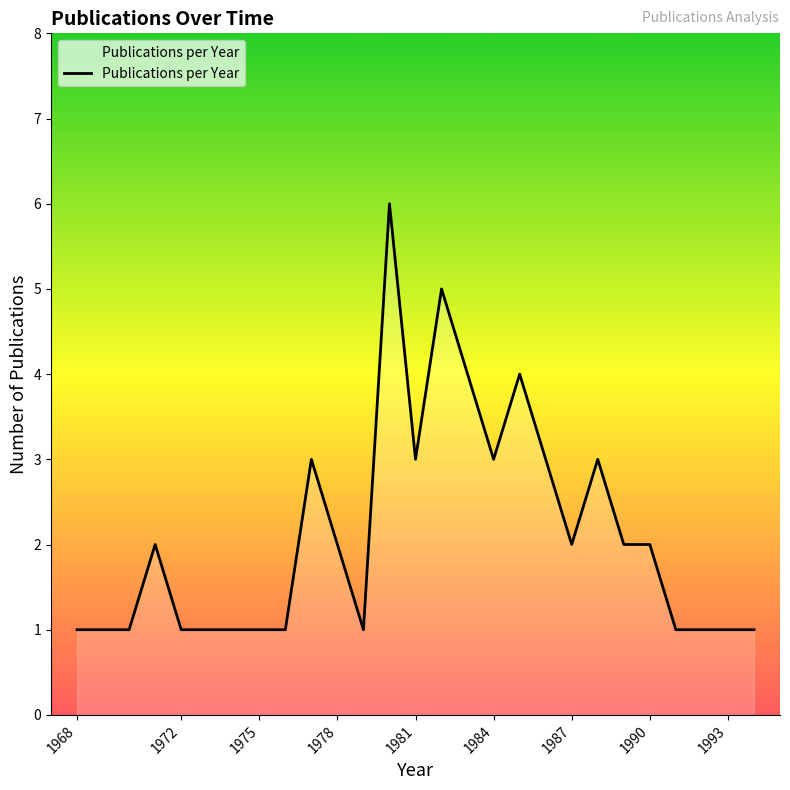

What is the smallest value displayed?

1